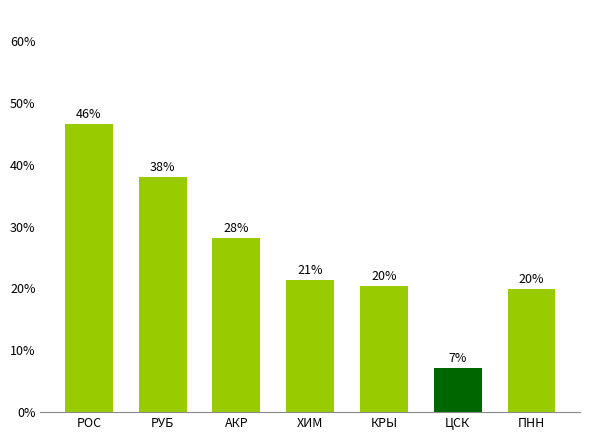

Are the bars horizontal?

No